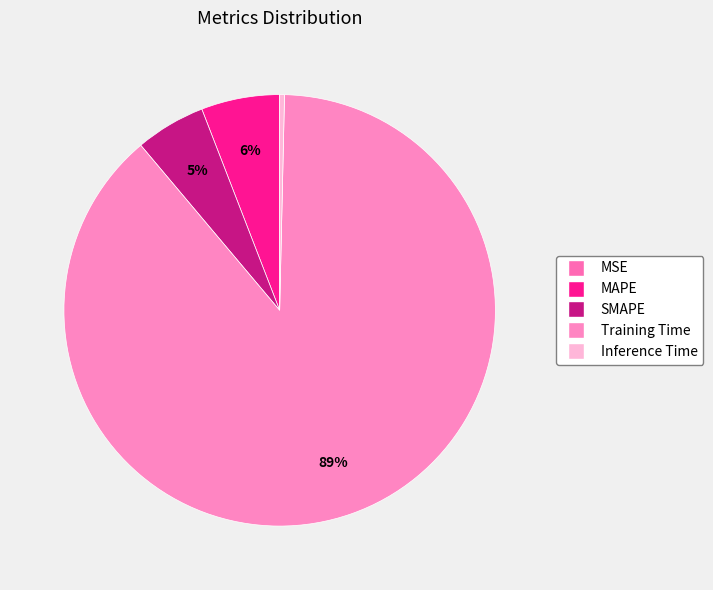

True or false: Training Time accounts for 83% of the total.

False